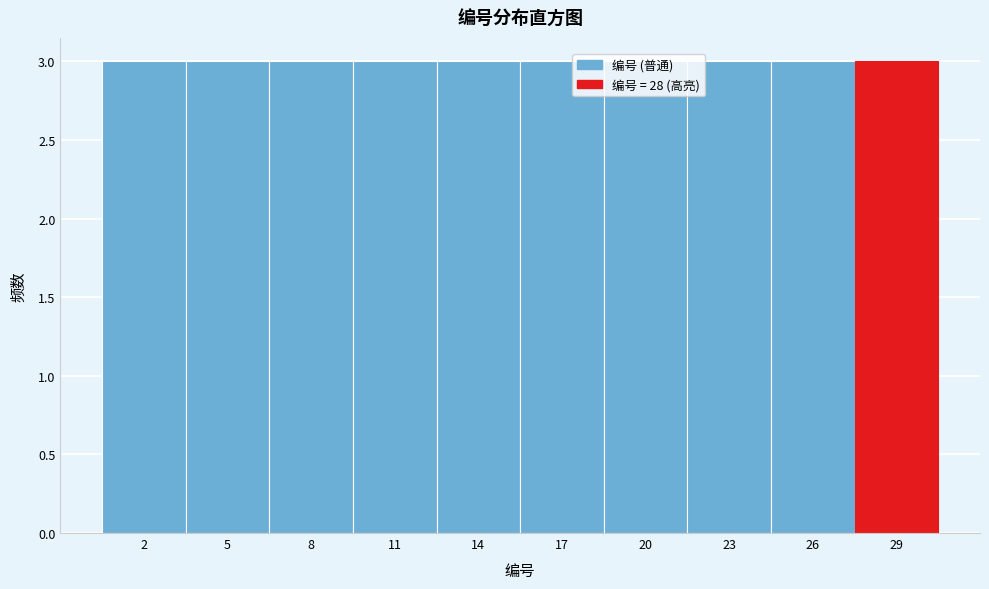

How tall is the bar that spans 6.5 to 9.5 on the x-axis? The values are not printed on the chart, so give them approximately, as read against the axis.

3